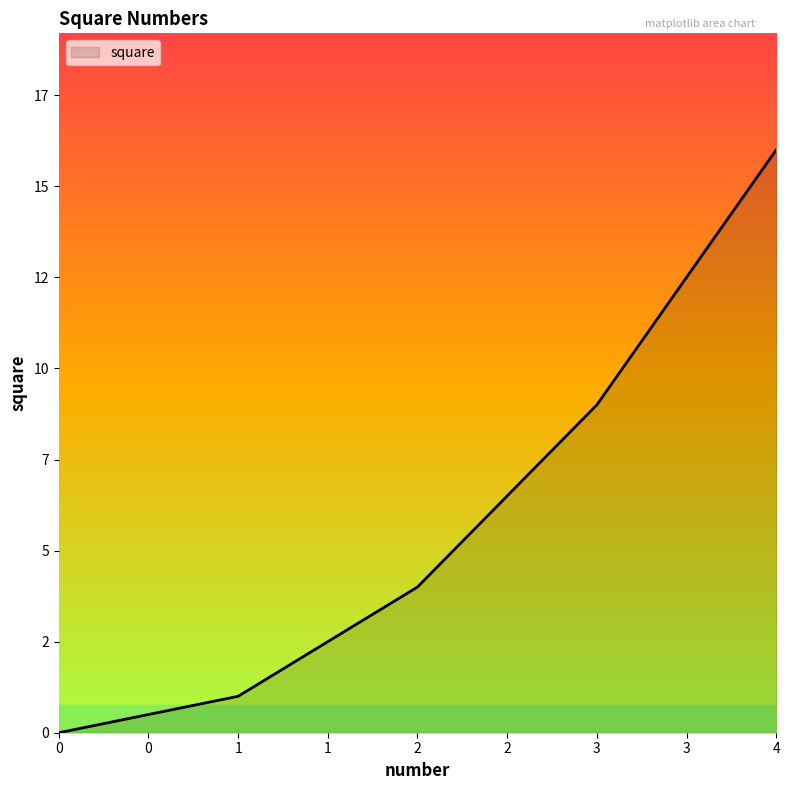

Does the chart display data point markers on the line(s)?

No